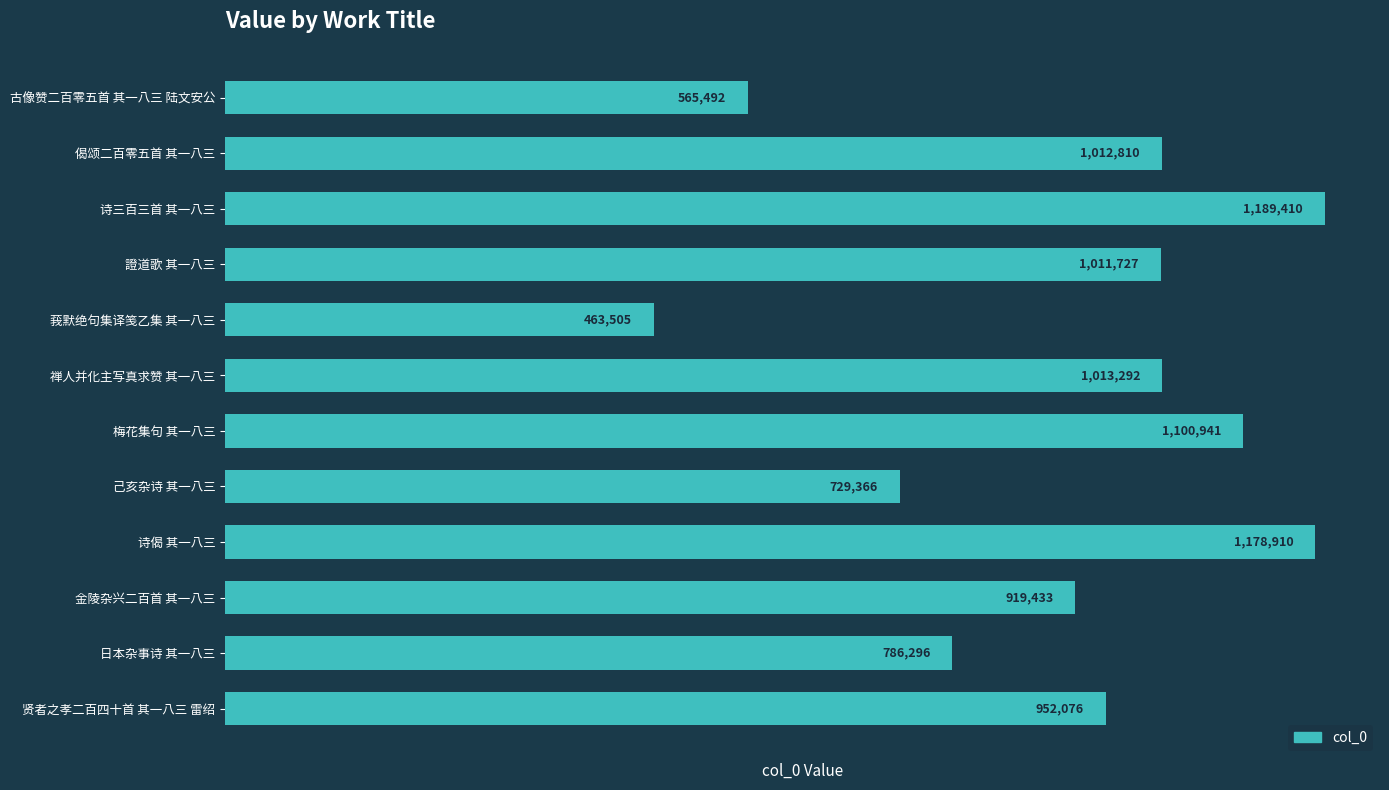

Between 贤者之孝二百四十首 其一八三 雷绍 and 梅花集句 其一八三, which is larger?

梅花集句 其一八三